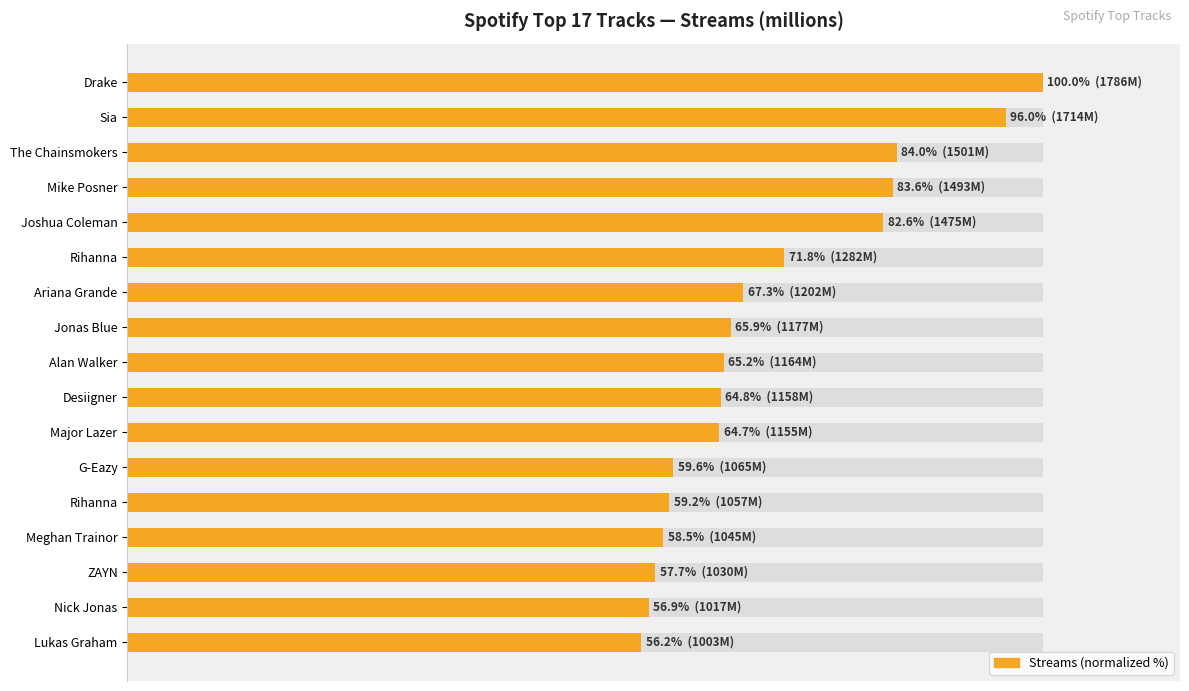

Between 100 and 12, which is larger?

100